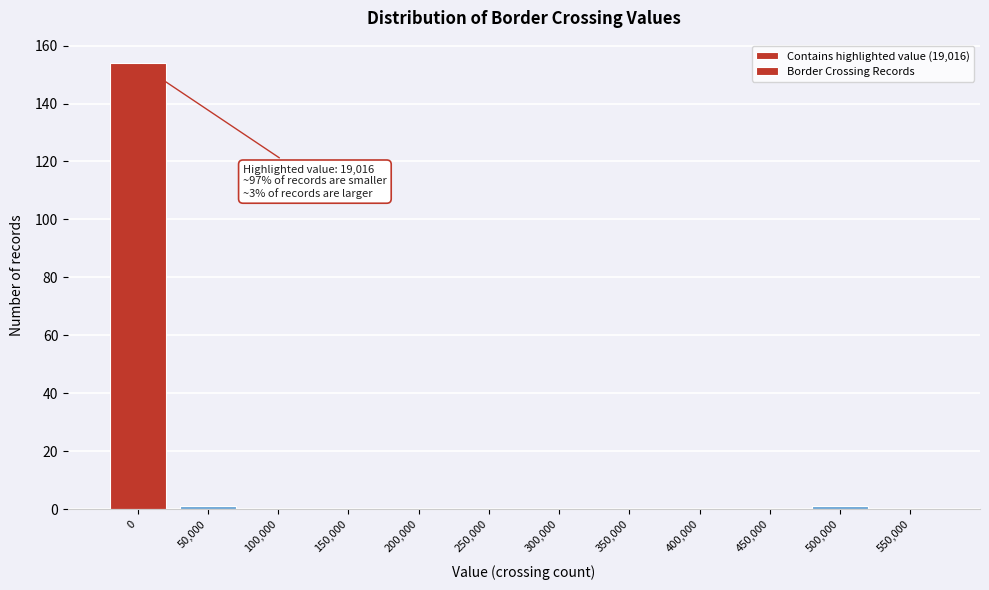

Reading right to left, what are all the values shown in this chart?

550,000=0	500,000=1	450,000=0	400,000=0	350,000=0	300,000=0	250,000=0	200,000=0	150,000=0	100,000=0	50,000=1	0=154